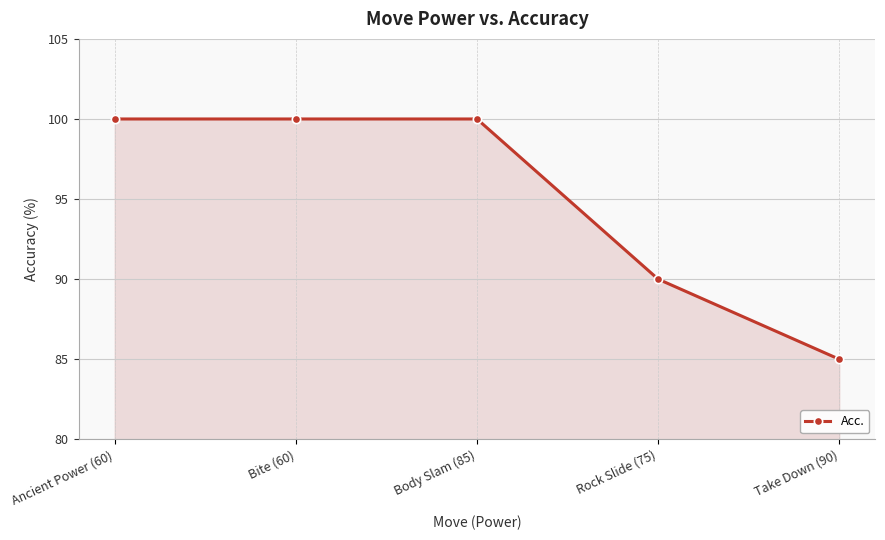

How many lines are shown in the chart?

1